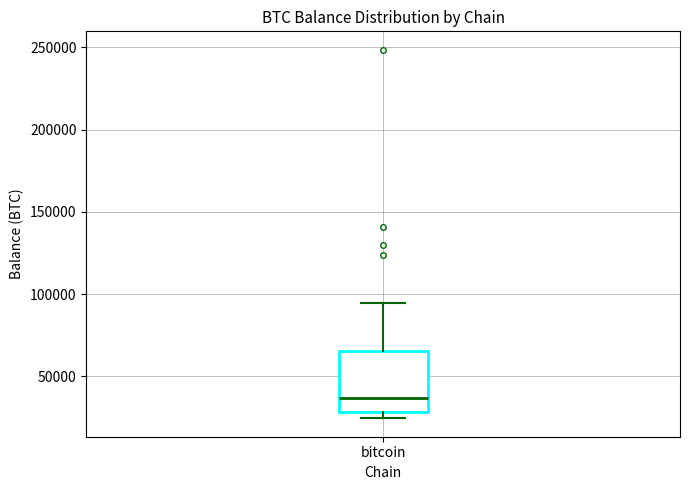

Read this box plot against the y-axis: the position of the median line, the range covered by the box, and the ends of both whiskers. The values are not printed on the chart, so give them approximately, as read against the axis.

median 35000, box 30000 to 65000, whiskers 25000 to 95000